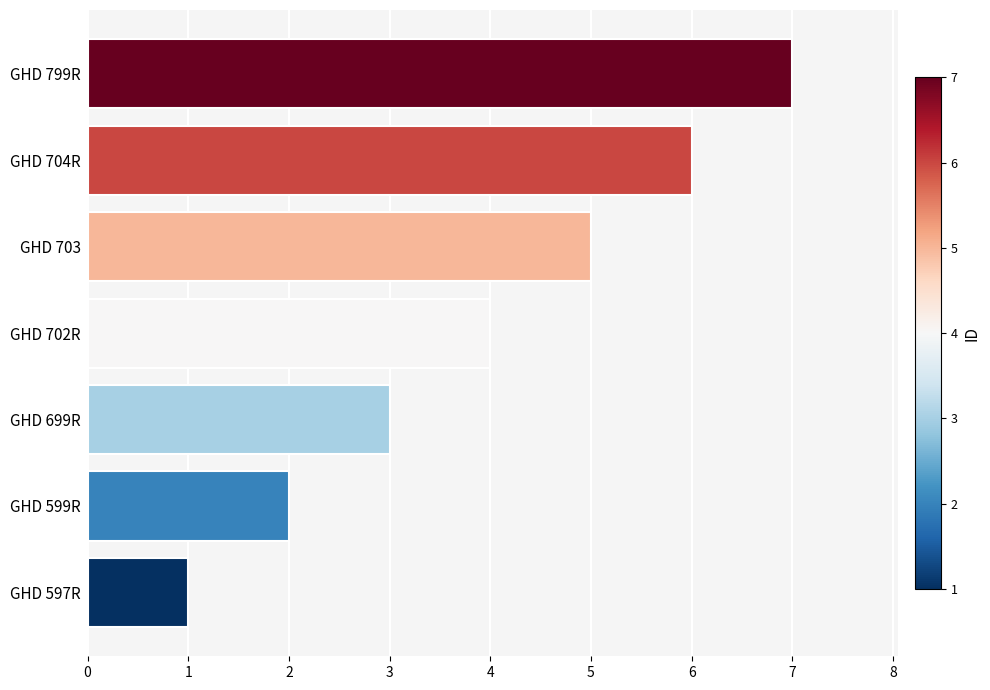

Is it true that the value at GHD 799R is 7?

True